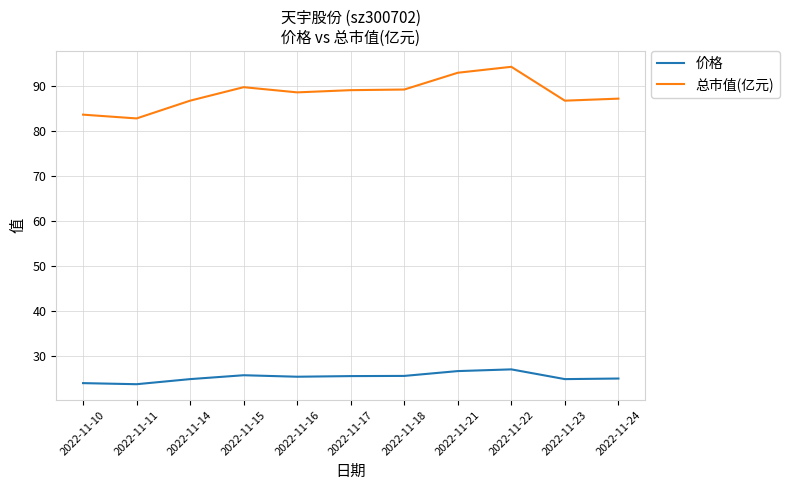

True or false: 总市值(亿元) and 价格 intersect in this chart.

False